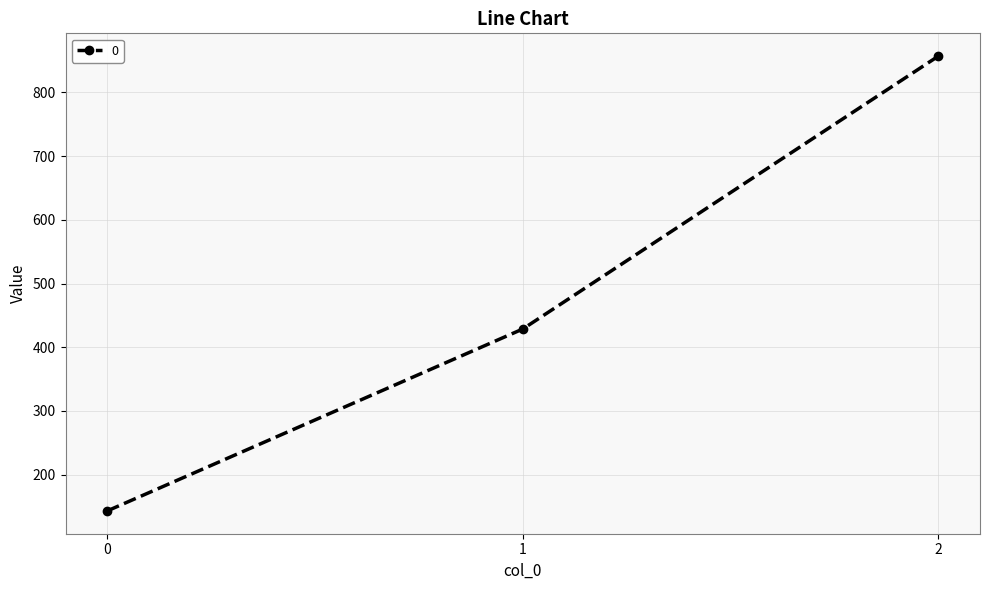

The chart shows a value of 857.1 at 2. True or false?

True